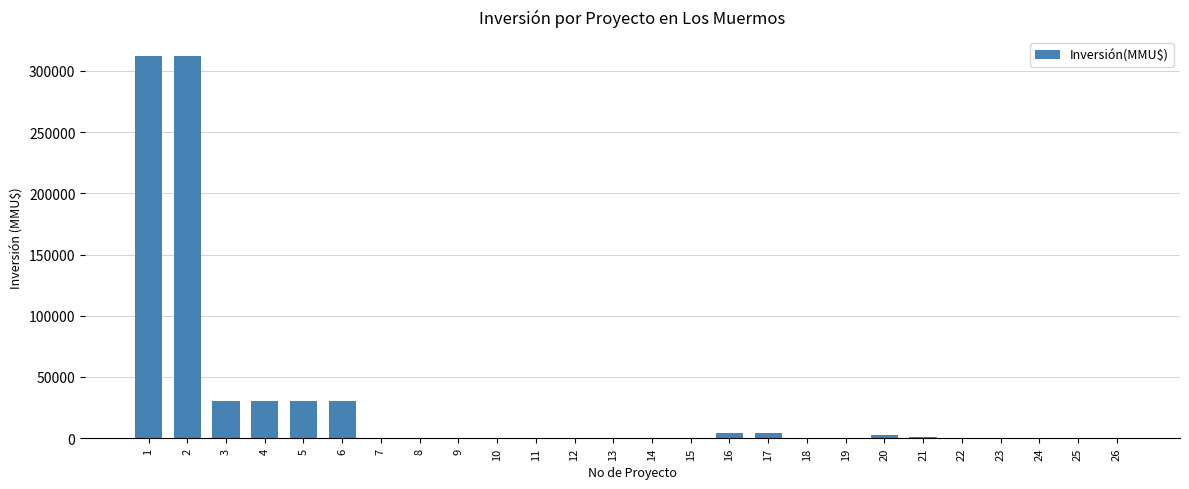

What is the change in value from 9 to 10?

+212